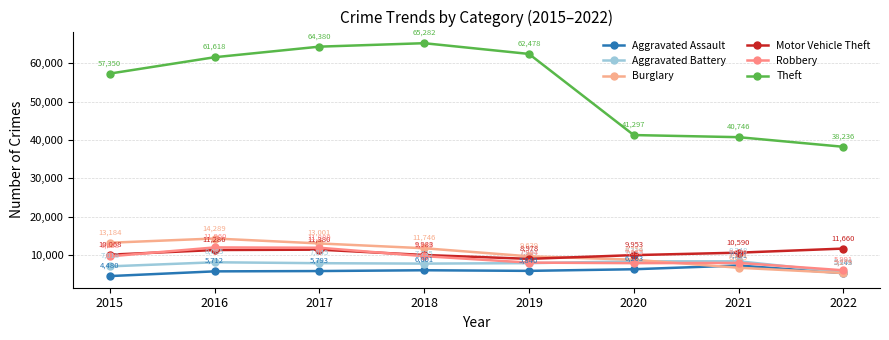

List the labels in order of Burglary value, smallest first.

2022, 2021, 2020, 2019, 2018, 2017, 2015, 2016